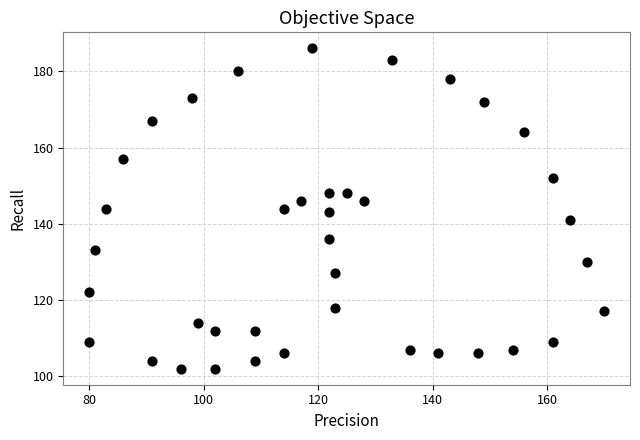

What is the range of X values (max minus min)?

90